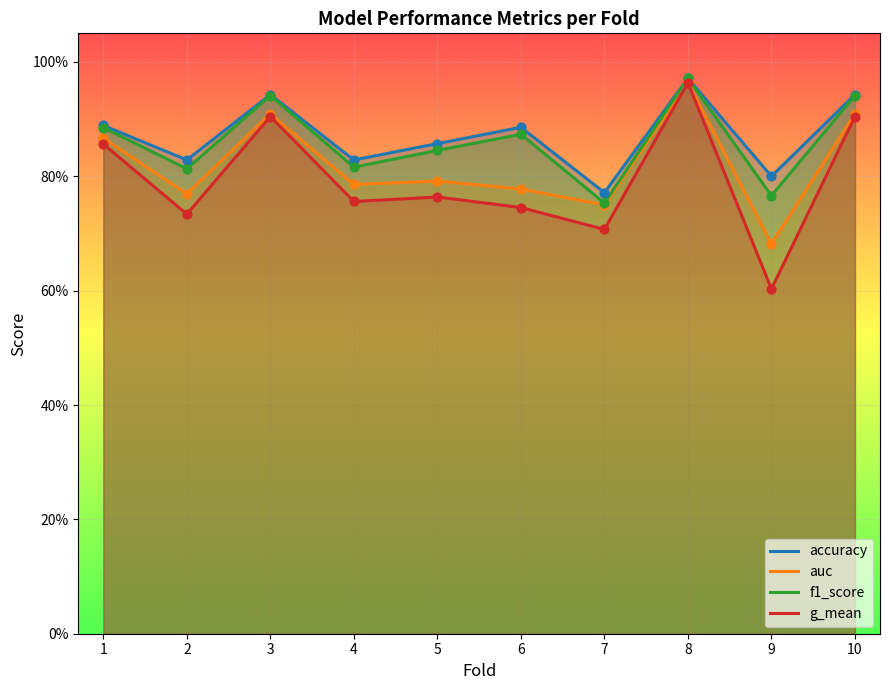

At how many categories does at least one series exceed 0?

10